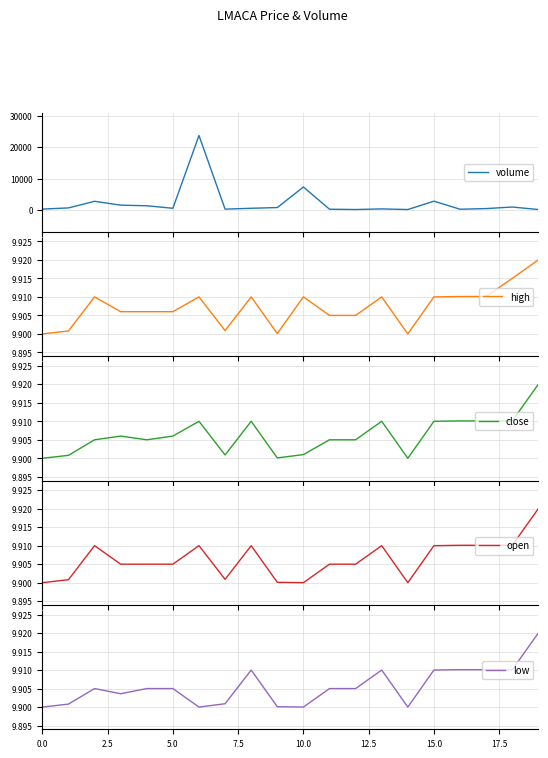

True or false: close and volume intersect in this chart.

False